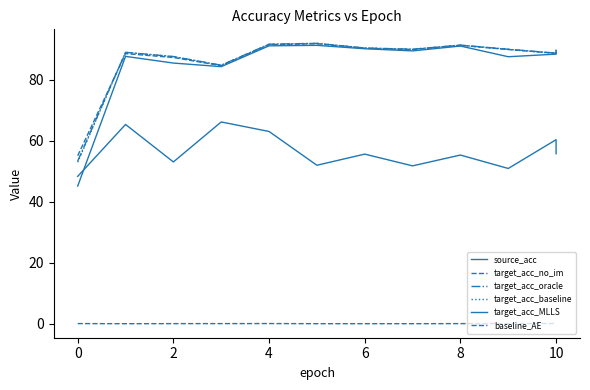

What is the greatest value displayed?

91.9